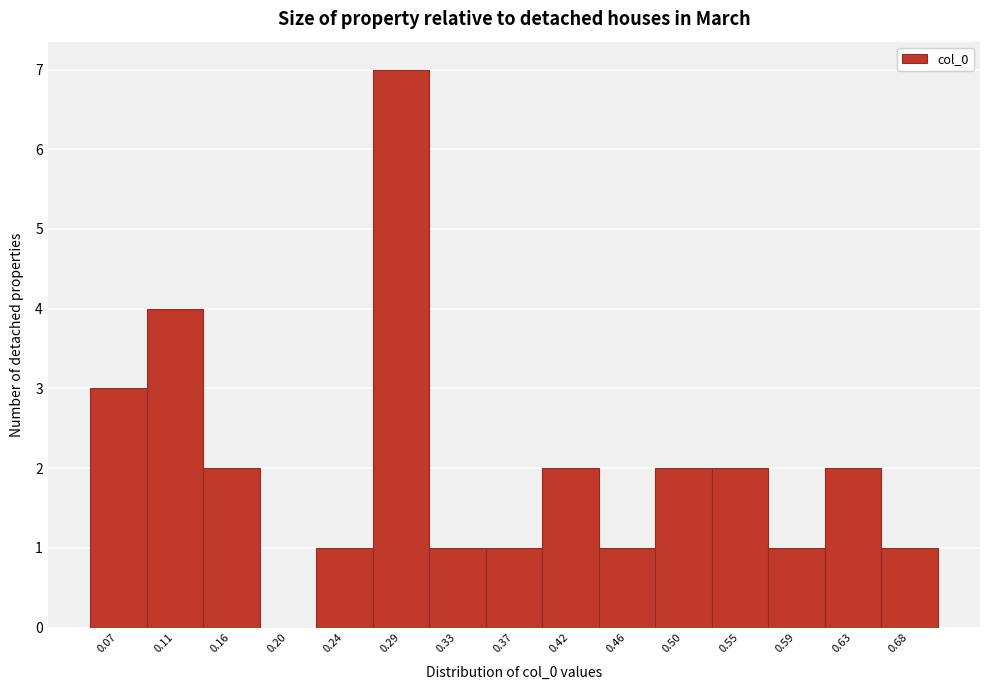

Over which range of the x-axis is the bar tallest?

0.265 to 0.310